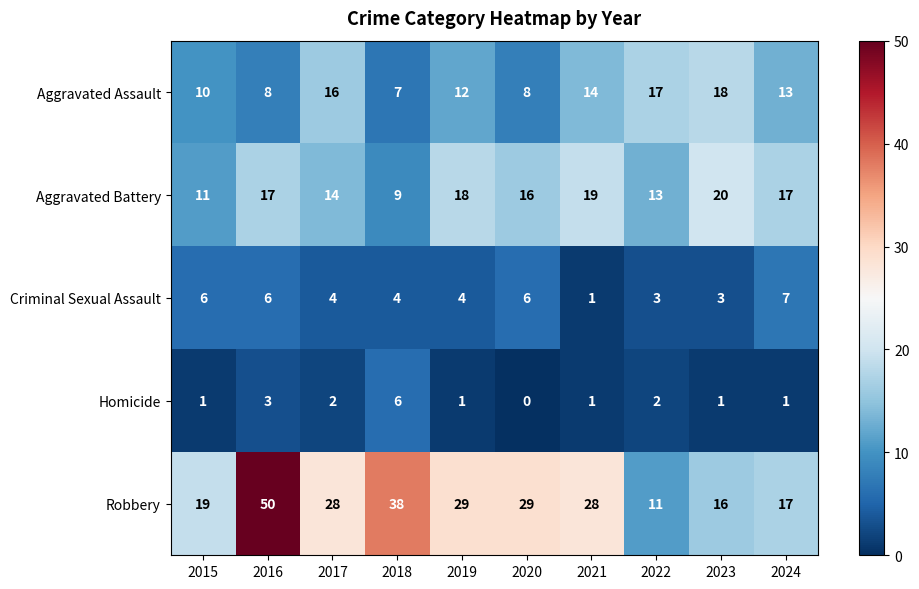

Rank the series by their maximum value, from highest to lowest.

Robbery, Aggravated Battery, Aggravated Assault, Criminal Sexual Assault, Homicide